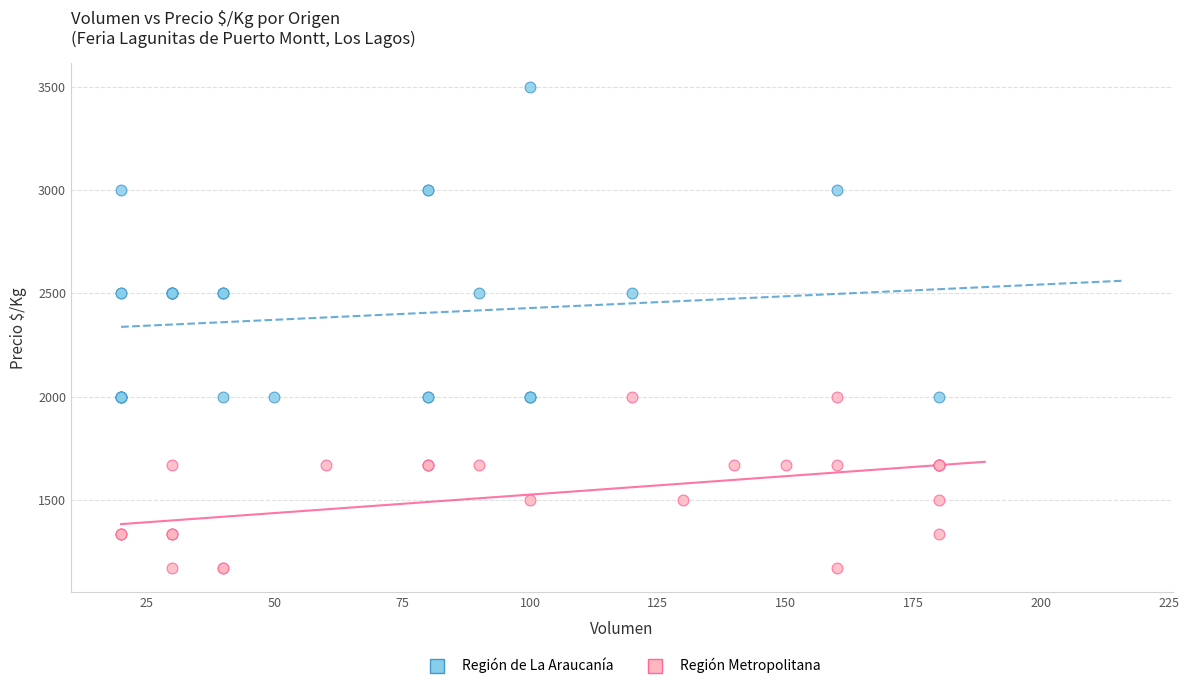

Which series has the largest Y range (max minus min)?

Región de La Araucanía